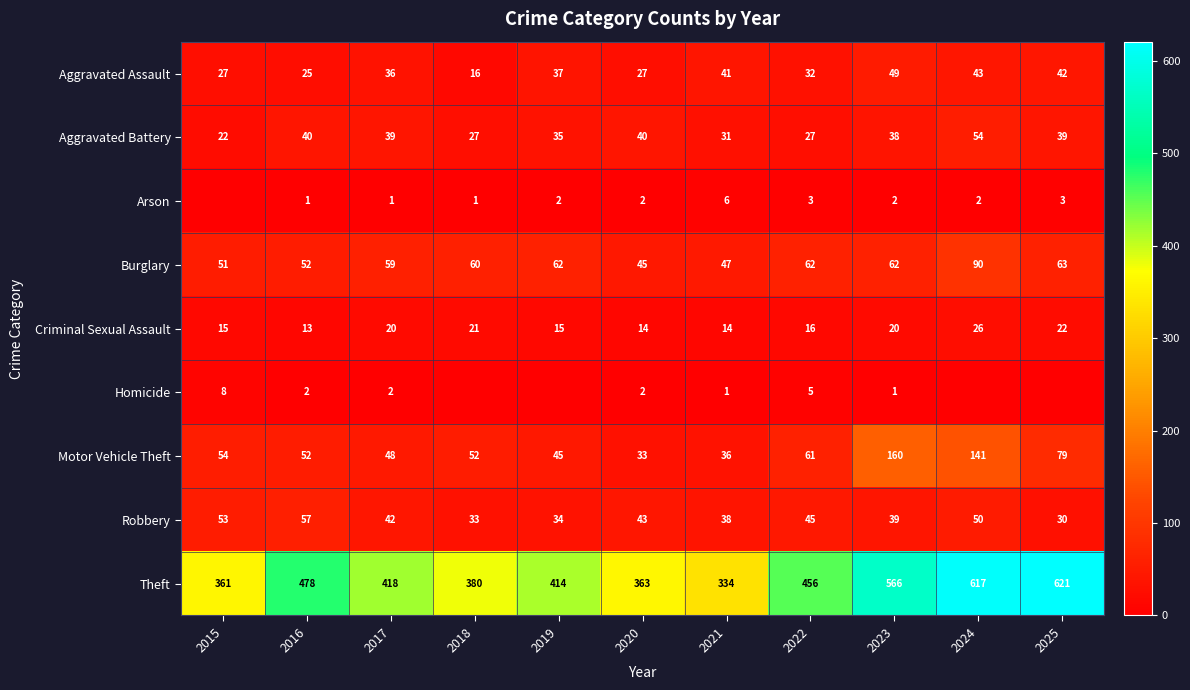

Between 2017 and 2023, which series saw the biggest shift?

Theft